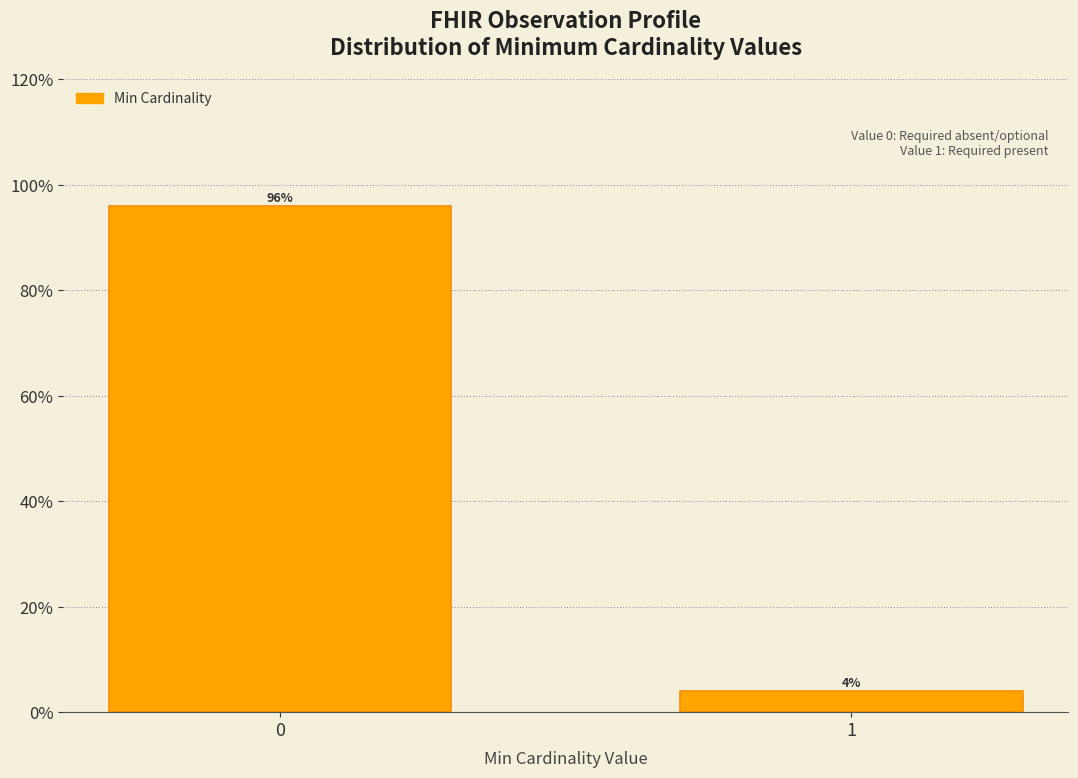

Reading left to right, extract all data points from this chart.

0=96	1=4